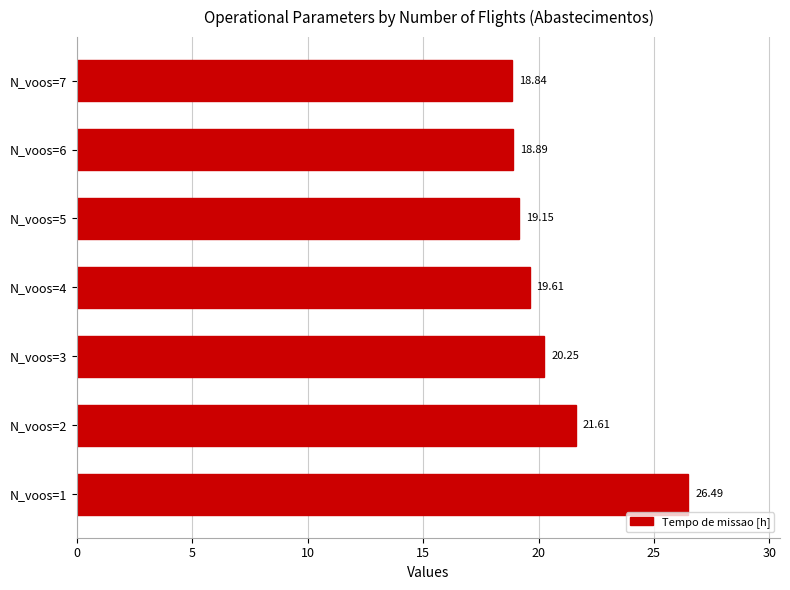

What is the change in value from N_voos=1 to N_voos=4?

-6.9